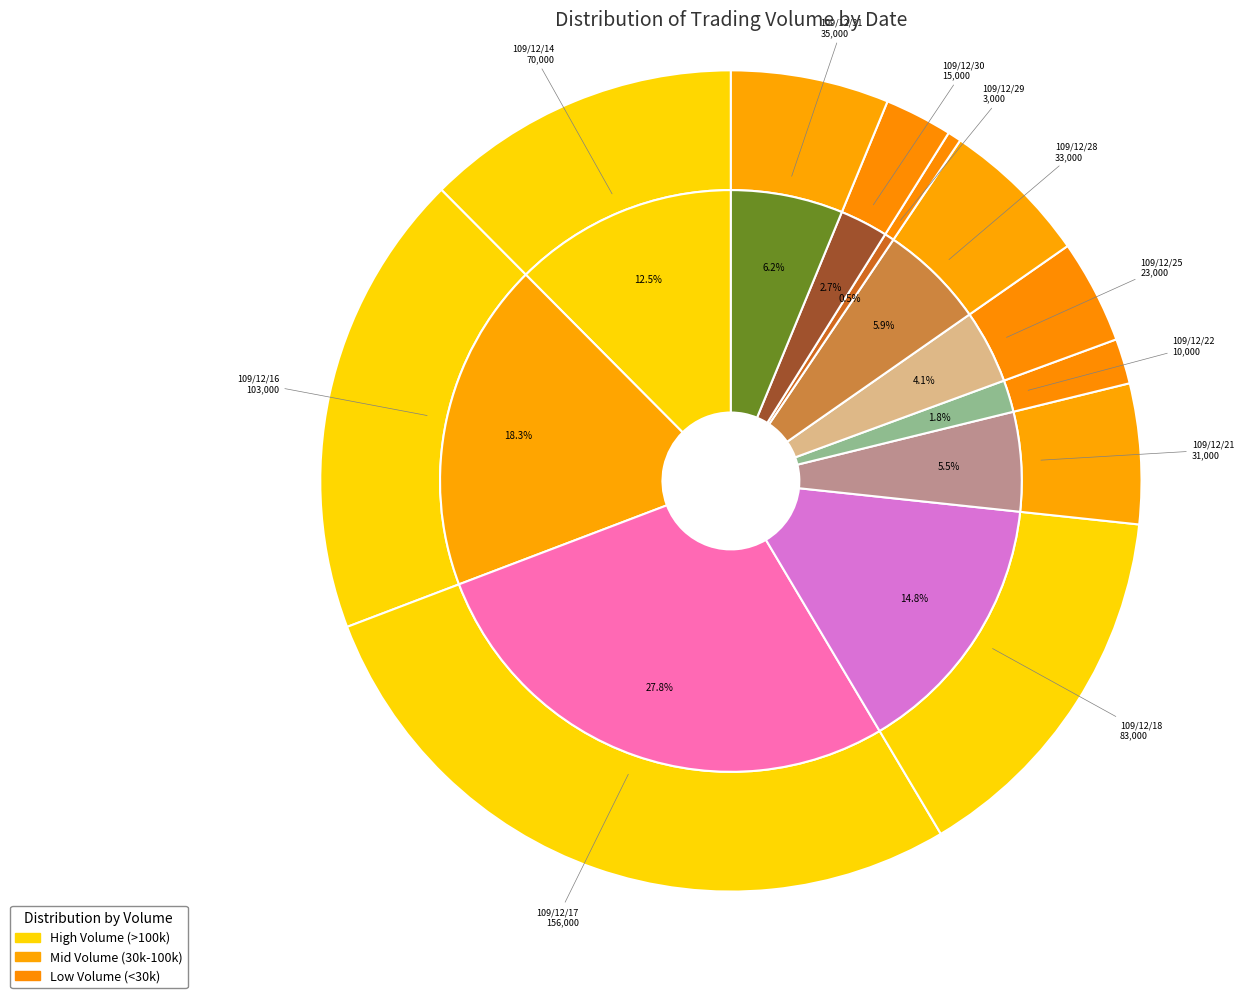

To the nearest percent, what percentage of the pie is 109/12/29?

1%